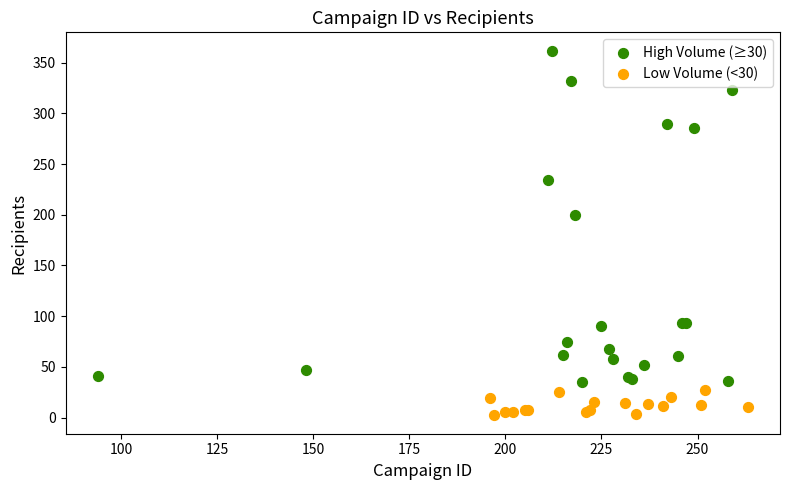

Which series contains the highest Y value?

High Volume (≥30)